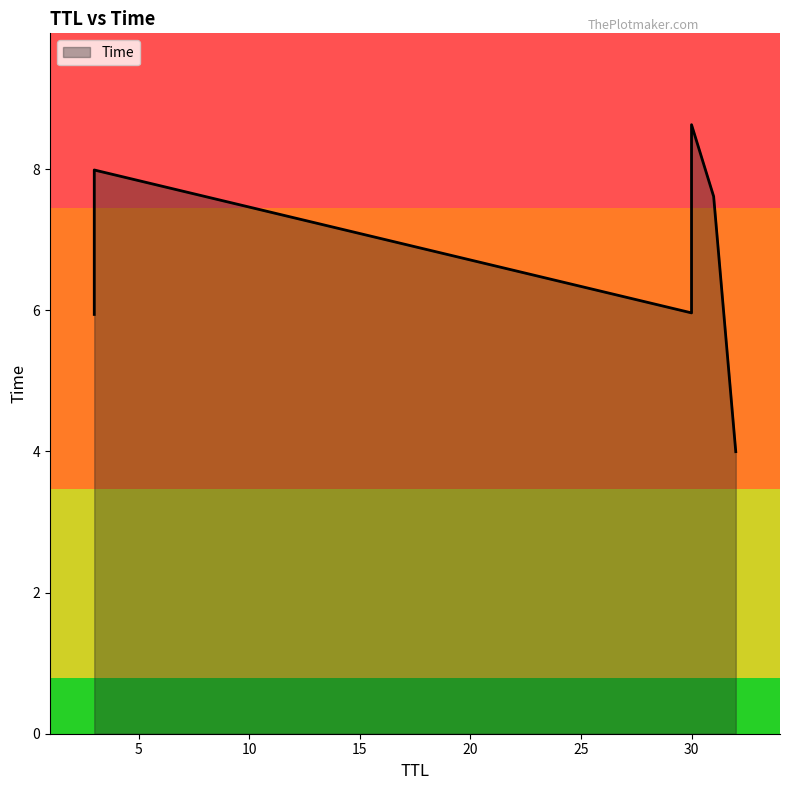

What is the ratio of the value at 30 to the value at 3?

0.7